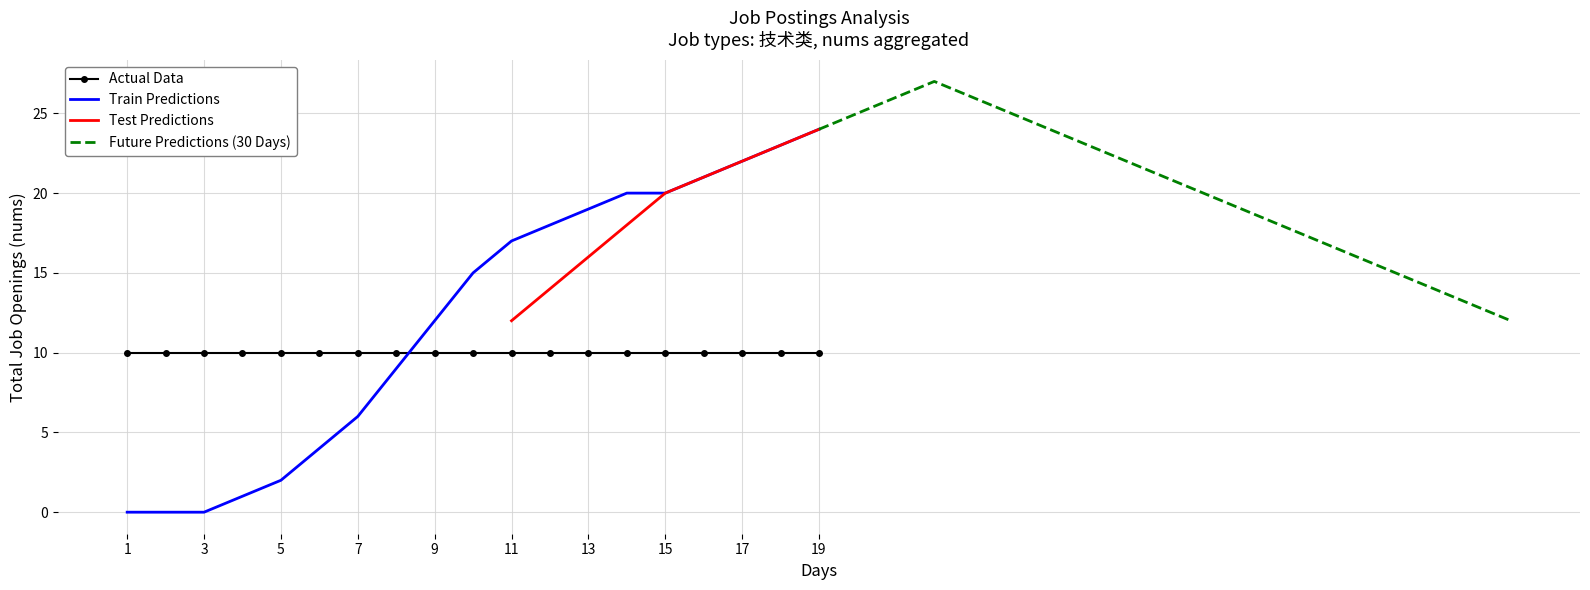

Does the chart have visible grid lines?

Yes